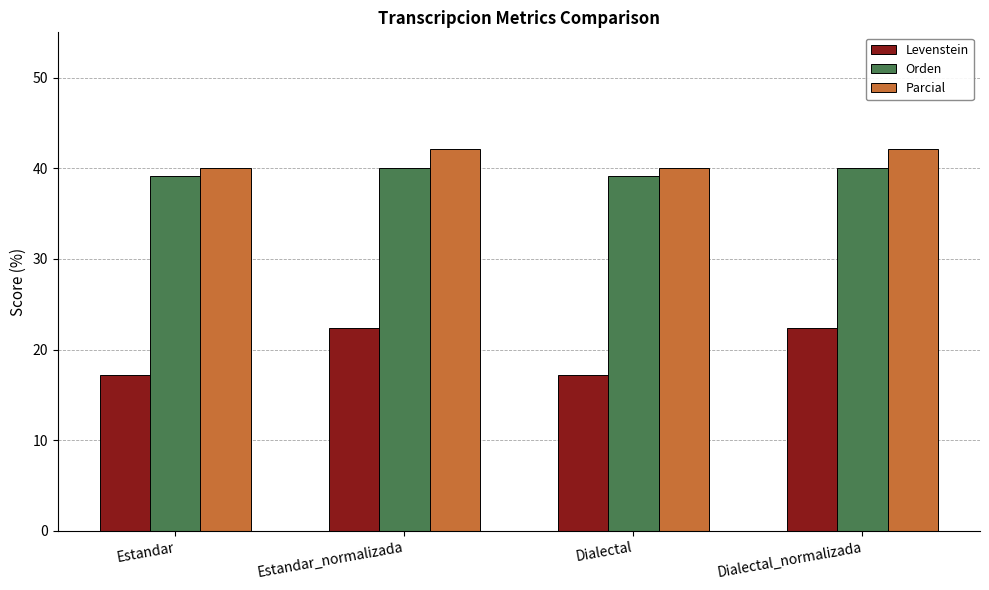

Rank the series at Estandar_normalizada from lowest to highest value.

Levenstein, Orden, Parcial